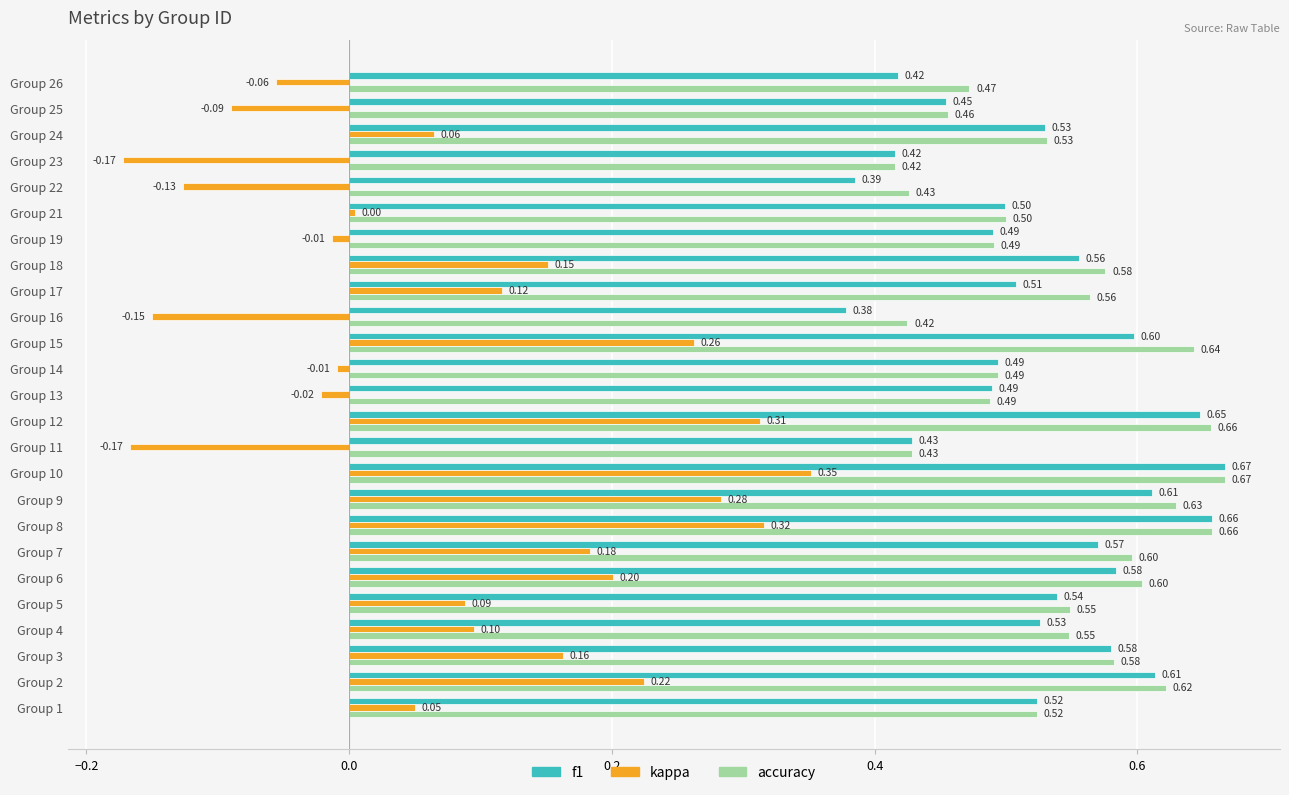

At which label is kappa closest to 0?

Group 21